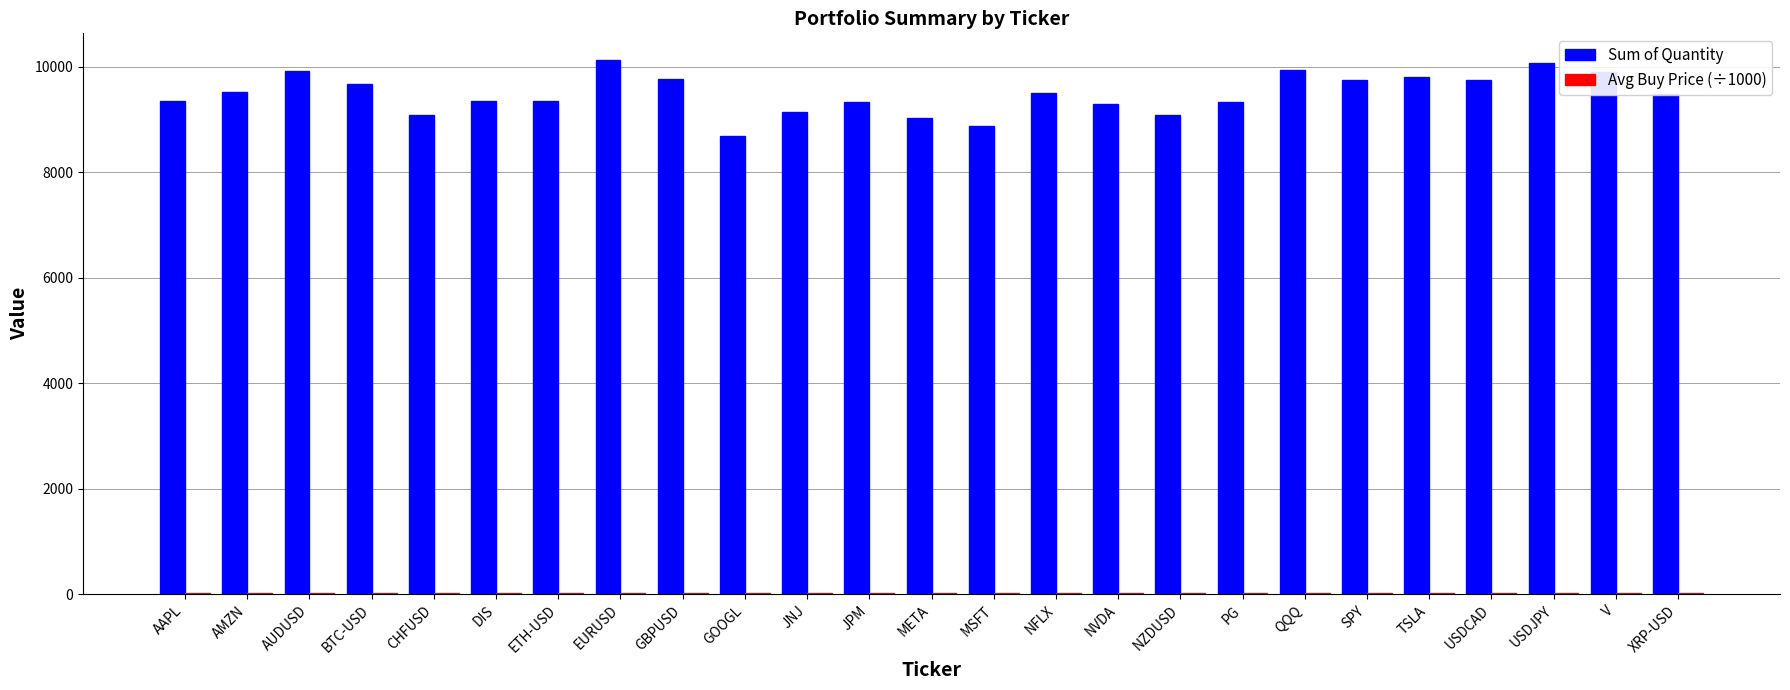

What is the highest value of the Sum of Quantity series?

10122.9